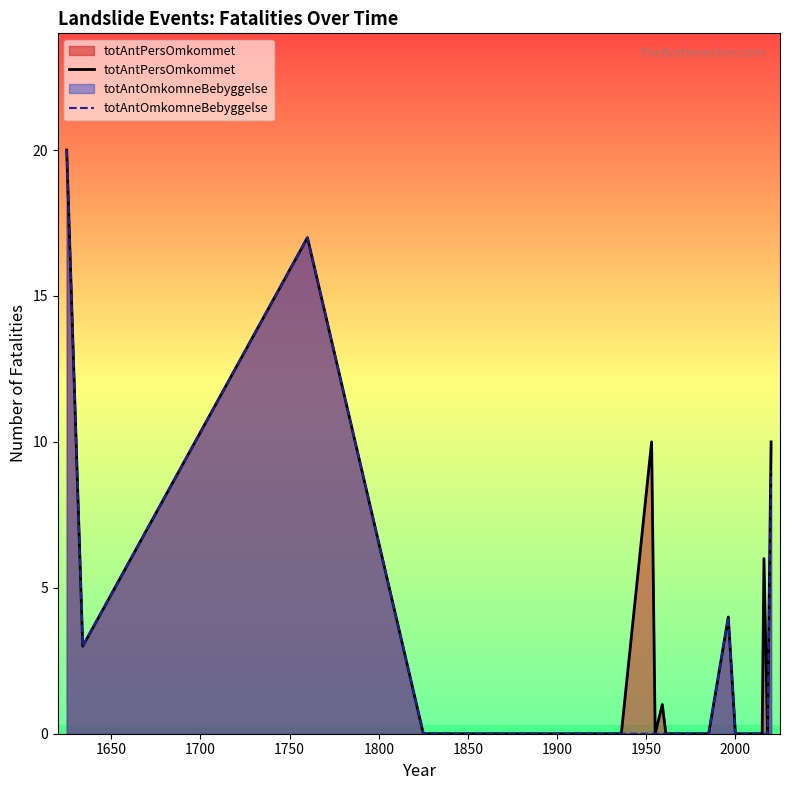

Does the chart display data point markers on the line(s)?

No